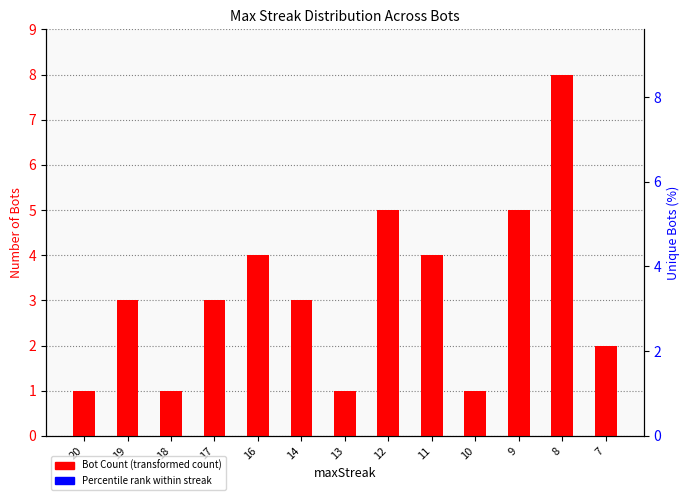

Is the value of Percentile within streak at 7 greater than the value of Bot Count at 19?

Yes